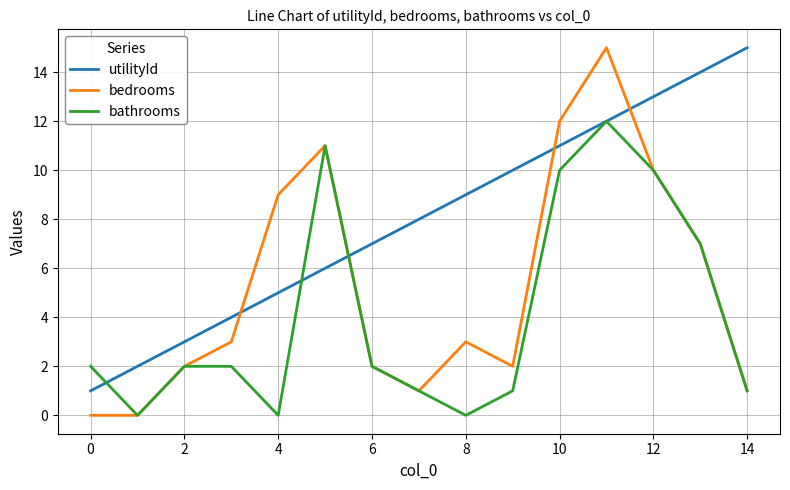

True or false: utilityId has more than 1 interior local peaks.

False